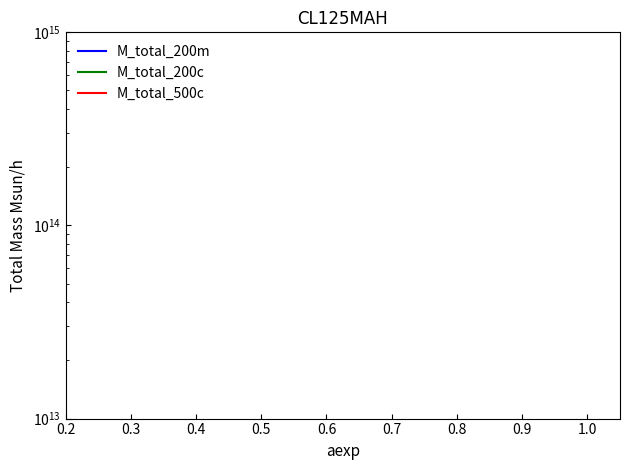

True or false: M_total_200c has more than 2 points higher than both neighbors.

False